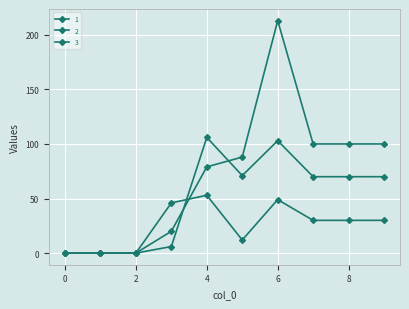

Does the chart have visible grid lines?

Yes